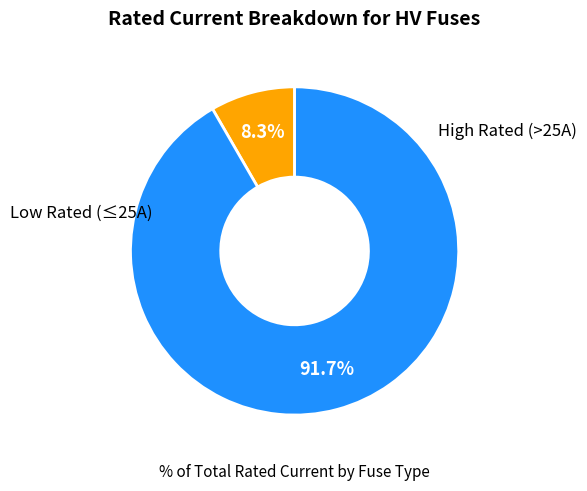

Is there a majority slice in this chart?

Yes